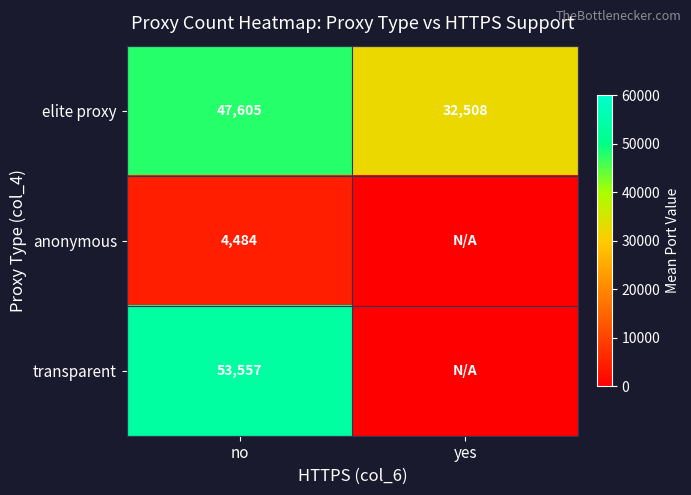

At which label does elite proxy reach its minimum?

yes